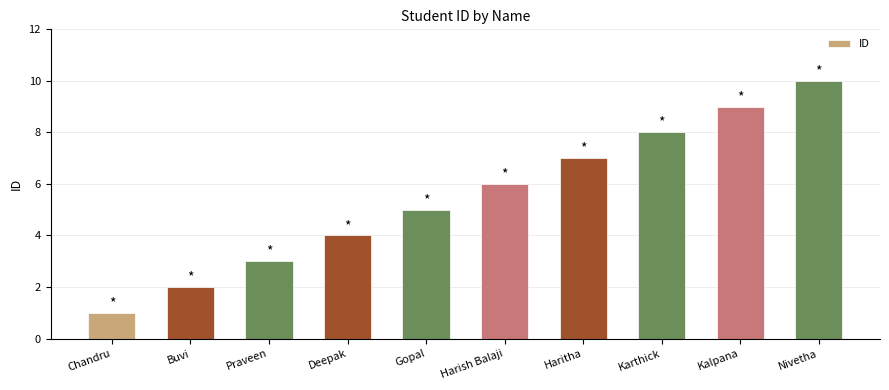

What is the sum of all values?

55